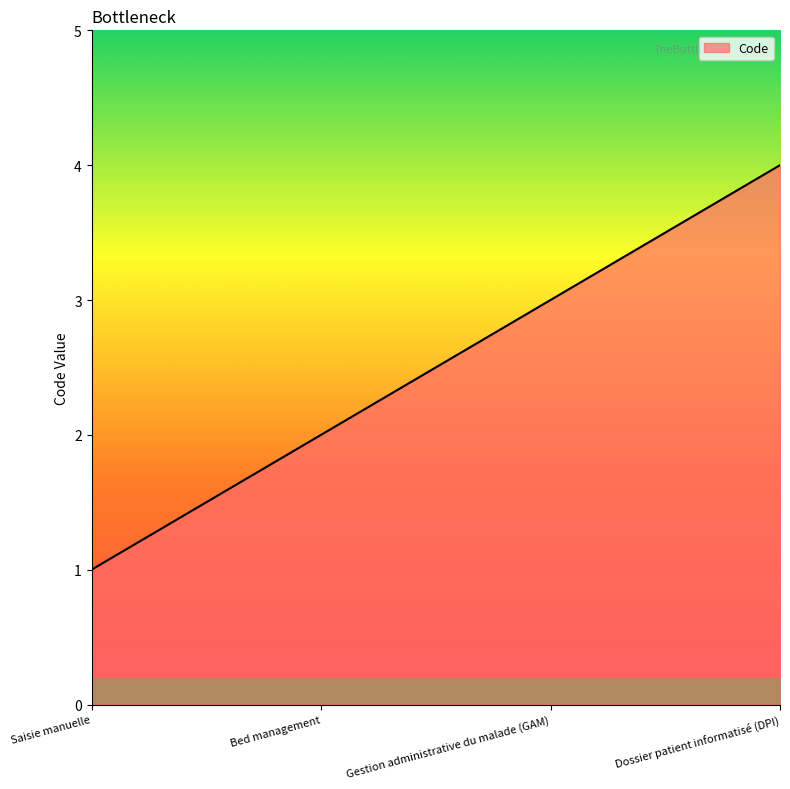

The value at Gestion administrative du malade (GAM) is 3. True or false?

True